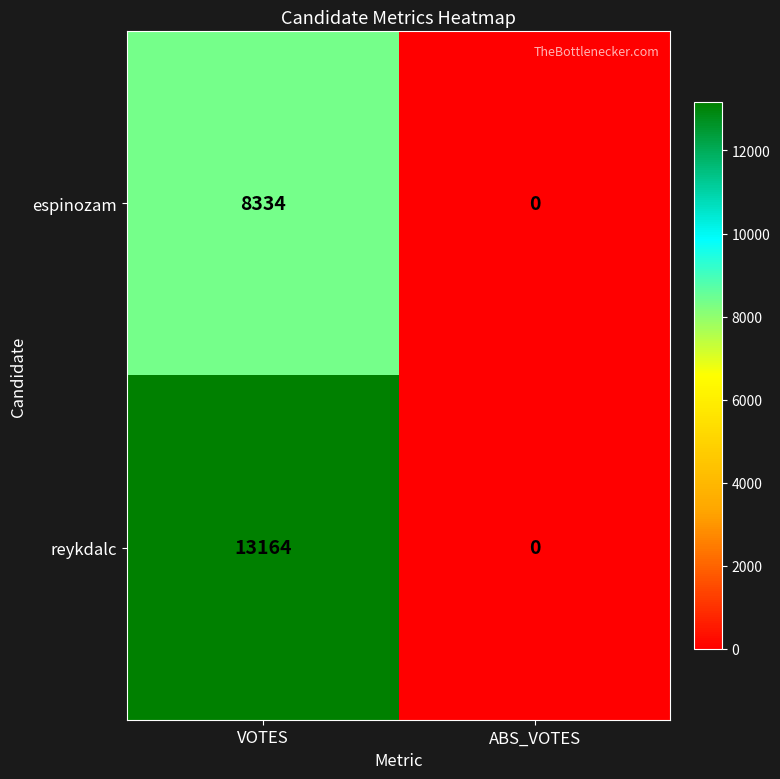

What is the sum of all espinozam values?

8334